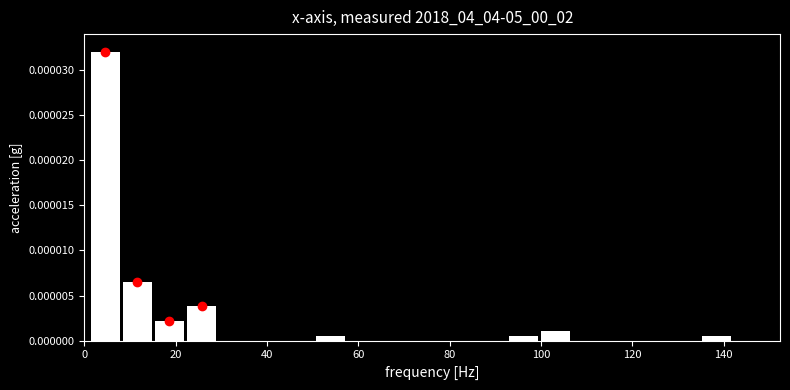

Read against the x-axis, roughly where is the centre of the tallest bar?

4